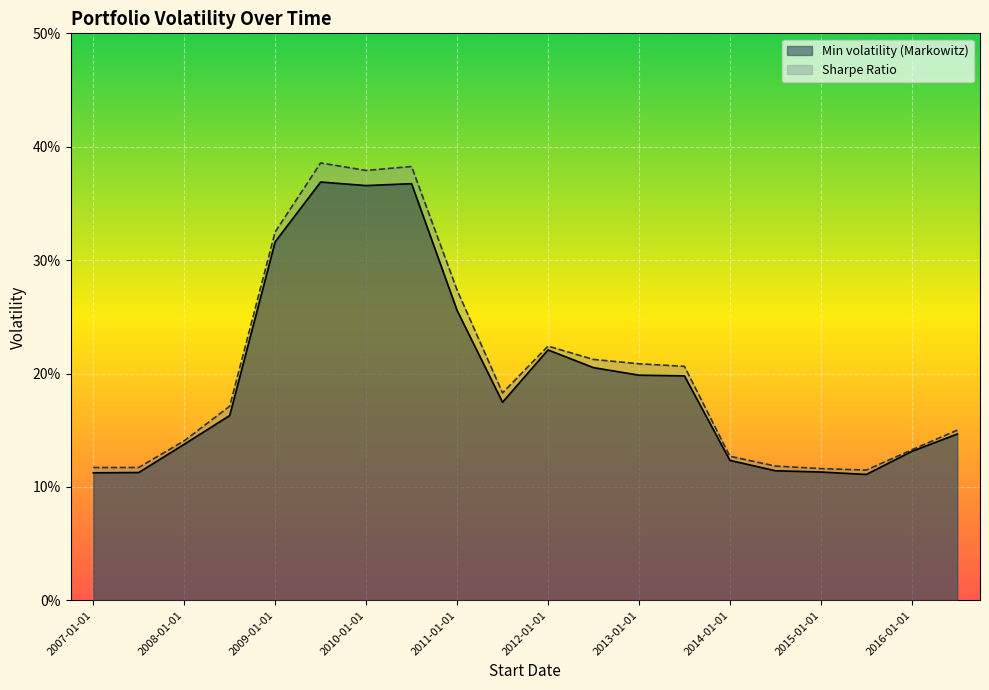

Reading right to left, list all the values displayed in this chart.

Min volatility (Markowitz): 2016-07-01=0.1	2016-01-01=0.1	2015-07-01=0.1	2015-01-01=0.1	2014-07-01=0.1	2014-01-01=0.1	2013-07-01=0.2	2013-01-01=0.2	2012-07-01=0.2	2012-01-01=0.2	2011-07-01=0.2	2011-01-01=0.3	2010-07-01=0.4	2010-01-01=0.4	2009-07-01=0.4	2009-01-01=0.3	2008-07-01=0.2	2008-01-01=0.1	2007-07-01=0.1	2007-01-01=0.1
Sharpe Ratio: 2016-07-01=0.2	2016-01-01=0.1	2015-07-01=0.1	2015-01-01=0.1	2014-07-01=0.1	2014-01-01=0.1	2013-07-01=0.2	2013-01-01=0.2	2012-07-01=0.2	2012-01-01=0.2	2011-07-01=0.2	2011-01-01=0.3	2010-07-01=0.4	2010-01-01=0.4	2009-07-01=0.4	2009-01-01=0.3	2008-07-01=0.2	2008-01-01=0.1	2007-07-01=0.1	2007-01-01=0.1